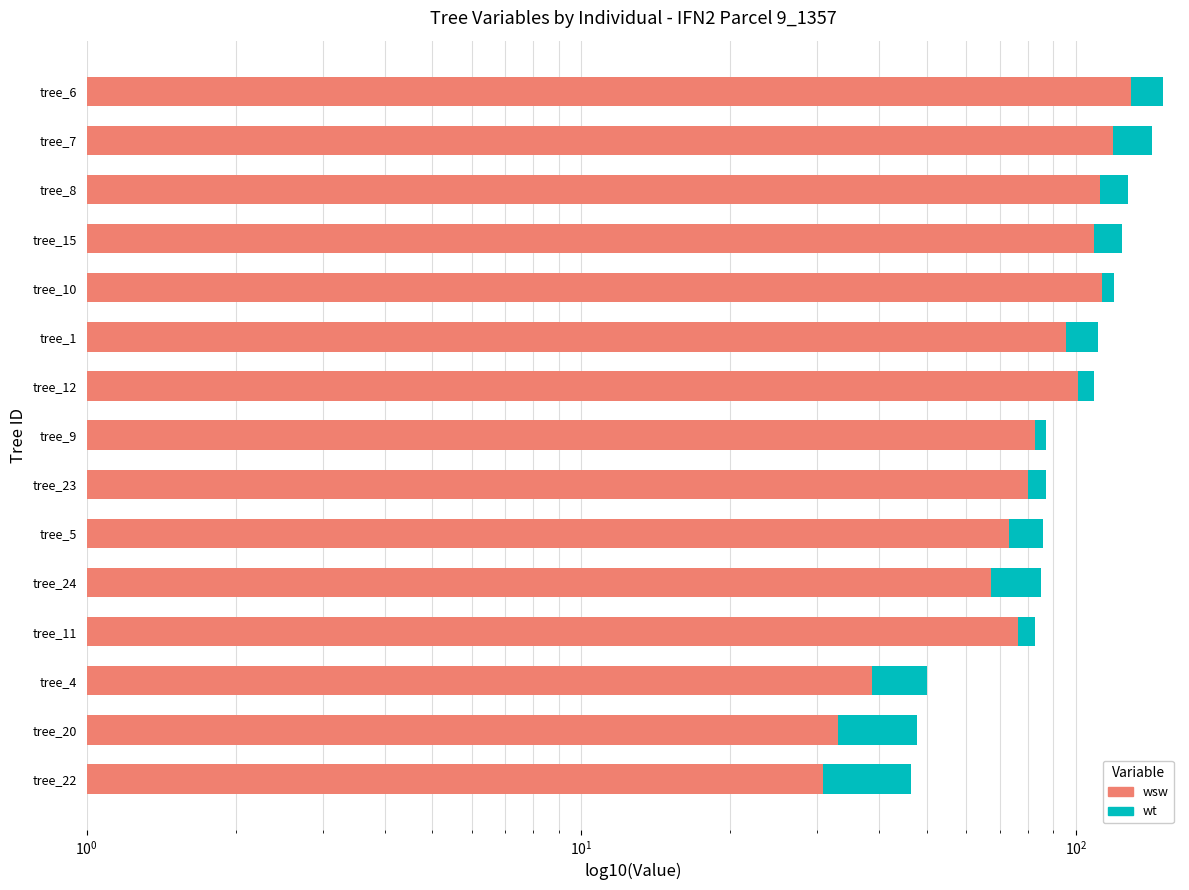

Which series has the largest total across all categories?

wt